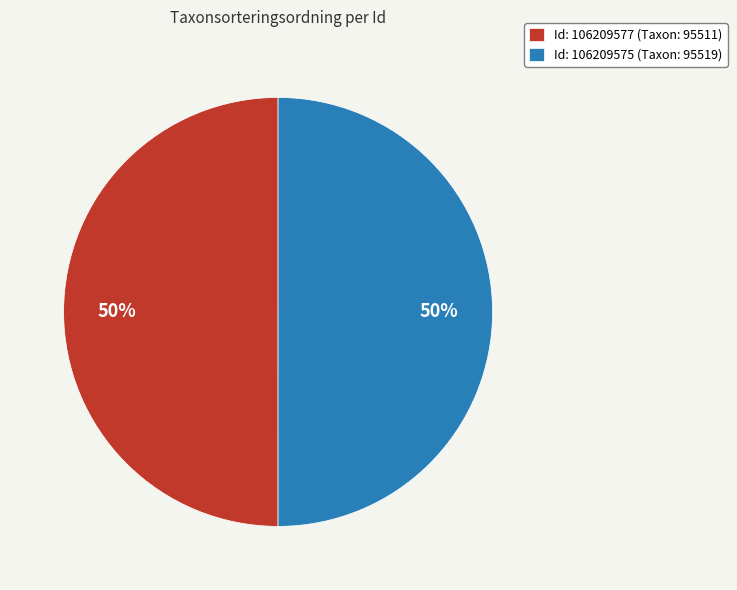

What is the ratio of the value at Id: 106209575 (Taxon: 95519) to the value at Id: 106209577 (Taxon: 95511)?

1.0